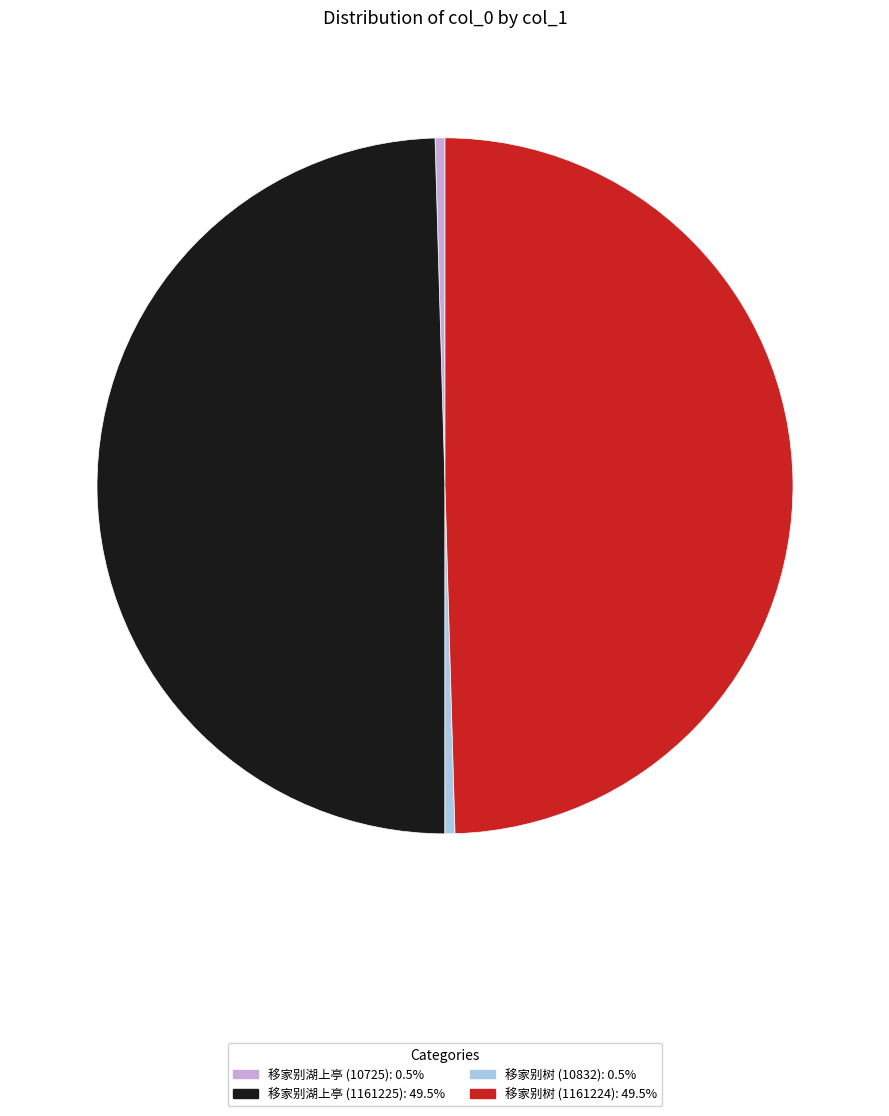

Is there any slice that represents more than half of the pie?

No